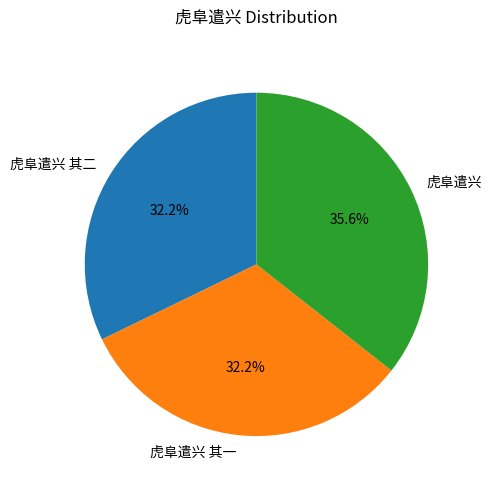

Approximately how many times larger is the value at 虎阜遣兴 compared to 虎阜遣兴 其二?

1.1